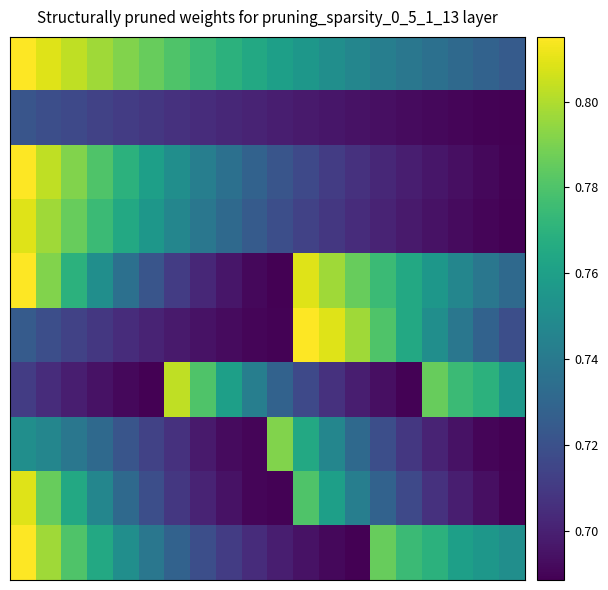

Count the number of data series in this chart.

10